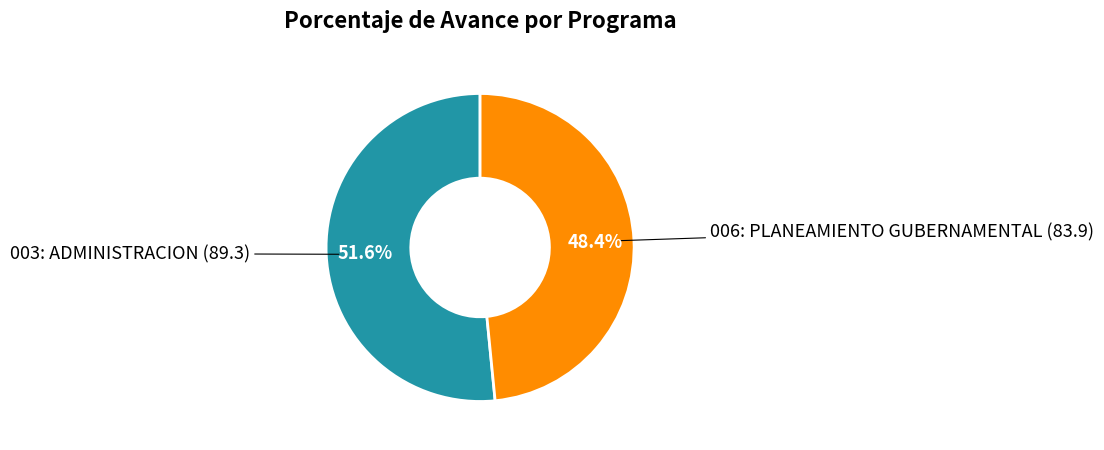

How many segments does this pie chart have?

2